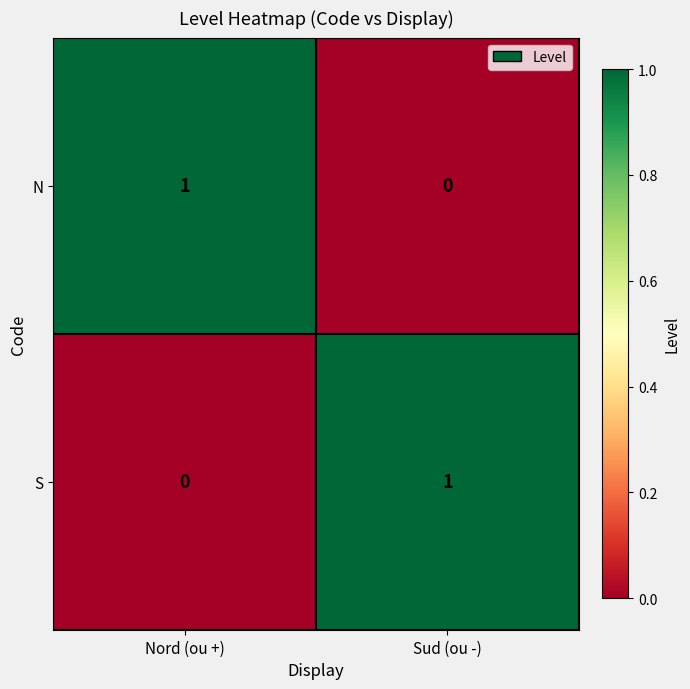

Reading right to left, what are all the values shown in this chart?

N: Sud (ou -)=0	Nord (ou +)=1
S: Sud (ou -)=1	Nord (ou +)=0